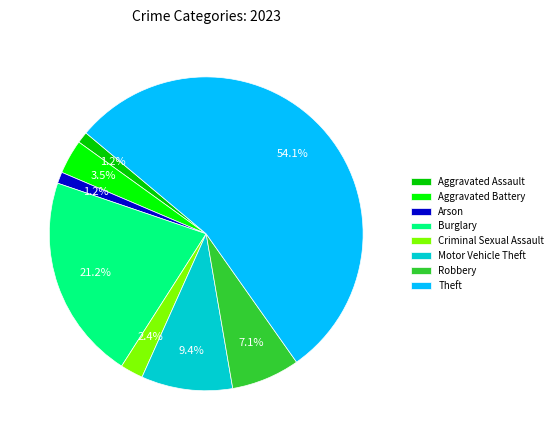

To the nearest percent, what percentage of the pie is Motor Vehicle Theft?

9%